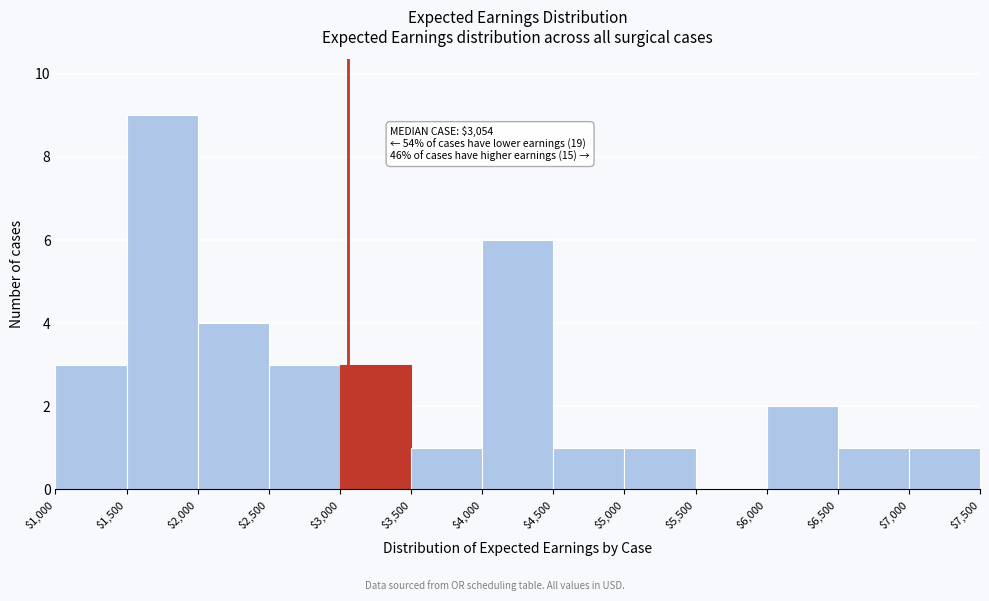

Over which range of the x-axis is the bar tallest?

$1,500 to $2,000